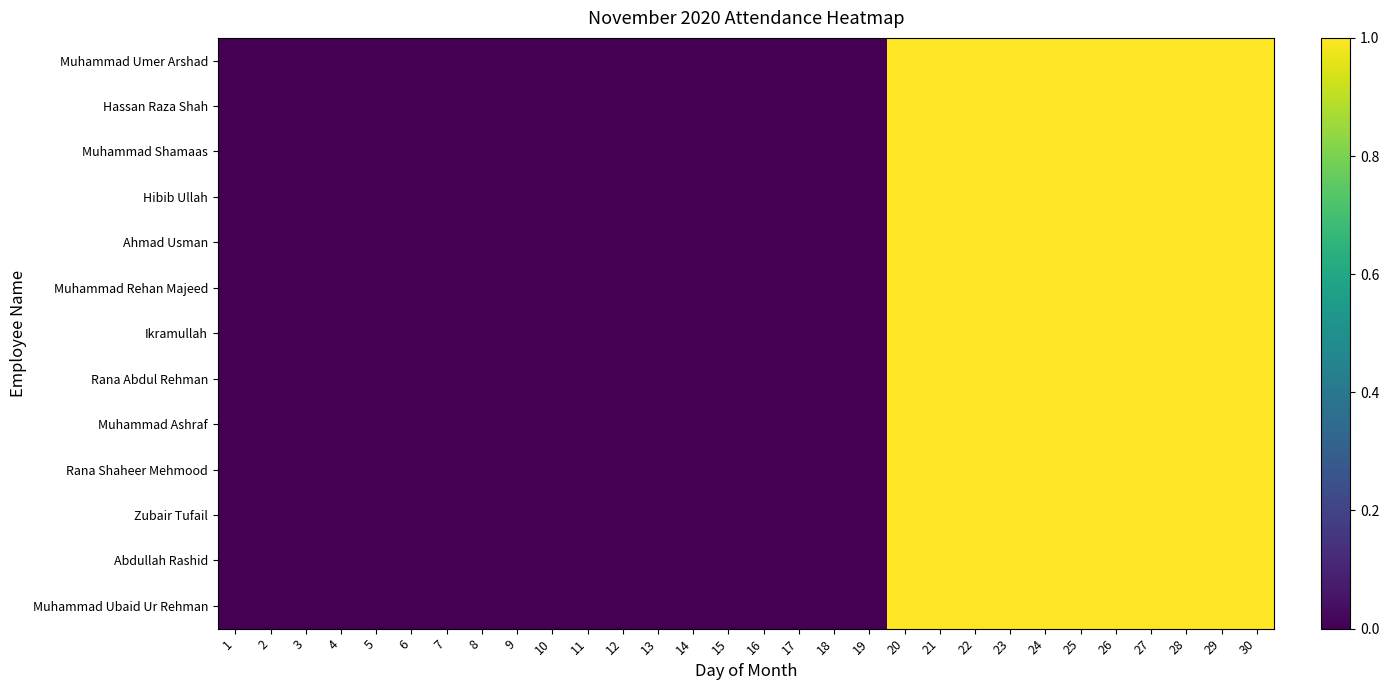

Reading left to right, extract all data points from this chart.

Muhammad Umer Arshad: 1=0	2=0	3=0	4=0	5=0	6=0	7=0	8=0	9=0	10=0	11=0	12=0	13=0	14=0	15=0	16=0	17=0	18=0	19=0	20=1	21=1	22=1	23=1	24=1	25=1	26=1	27=1	28=1	29=1	30=1
Hassan Raza Shah: 1=0	2=0	3=0	4=0	5=0	6=0	7=0	8=0	9=0	10=0	11=0	12=0	13=0	14=0	15=0	16=0	17=0	18=0	19=0	20=1	21=1	22=1	23=1	24=1	25=1	26=1	27=1	28=1	29=1	30=1
Muhammad Shamaas: 1=0	2=0	3=0	4=0	5=0	6=0	7=0	8=0	9=0	10=0	11=0	12=0	13=0	14=0	15=0	16=0	17=0	18=0	19=0	20=1	21=1	22=1	23=1	24=1	25=1	26=1	27=1	28=1	29=1	30=1
Hibib Ullah: 1=0	2=0	3=0	4=0	5=0	6=0	7=0	8=0	9=0	10=0	11=0	12=0	13=0	14=0	15=0	16=0	17=0	18=0	19=0	20=1	21=1	22=1	23=1	24=1	25=1	26=1	27=1	28=1	29=1	30=1
Ahmad Usman: 1=0	2=0	3=0	4=0	5=0	6=0	7=0	8=0	9=0	10=0	11=0	12=0	13=0	14=0	15=0	16=0	17=0	18=0	19=0	20=1	21=1	22=1	23=1	24=1	25=1	26=1	27=1	28=1	29=1	30=1
Muhammad Rehan Majeed: 1=0	2=0	3=0	4=0	5=0	6=0	7=0	8=0	9=0	10=0	11=0	12=0	13=0	14=0	15=0	16=0	17=0	18=0	19=0	20=1	21=1	22=1	23=1	24=1	25=1	26=1	27=1	28=1	29=1	30=1
Ikramullah: 1=0	2=0	3=0	4=0	5=0	6=0	7=0	8=0	9=0	10=0	11=0	12=0	13=0	14=0	15=0	16=0	17=0	18=0	19=0	20=1	21=1	22=1	23=1	24=1	25=1	26=1	27=1	28=1	29=1	30=1
Rana Abdul Rehman: 1=0	2=0	3=0	4=0	5=0	6=0	7=0	8=0	9=0	10=0	11=0	12=0	13=0	14=0	15=0	16=0	17=0	18=0	19=0	20=1	21=1	22=1	23=1	24=1	25=1	26=1	27=1	28=1	29=1	30=1
Muhammad Ashraf: 1=0	2=0	3=0	4=0	5=0	6=0	7=0	8=0	9=0	10=0	11=0	12=0	13=0	14=0	15=0	16=0	17=0	18=0	19=0	20=1	21=1	22=1	23=1	24=1	25=1	26=1	27=1	28=1	29=1	30=1
Rana Shaheer Mehmood: 1=0	2=0	3=0	4=0	5=0	6=0	7=0	8=0	9=0	10=0	11=0	12=0	13=0	14=0	15=0	16=0	17=0	18=0	19=0	20=1	21=1	22=1	23=1	24=1	25=1	26=1	27=1	28=1	29=1	30=1
Zubair Tufail: 1=0	2=0	3=0	4=0	5=0	6=0	7=0	8=0	9=0	10=0	11=0	12=0	13=0	14=0	15=0	16=0	17=0	18=0	19=0	20=1	21=1	22=1	23=1	24=1	25=1	26=1	27=1	28=1	29=1	30=1
Abdullah Rashid: 1=0	2=0	3=0	4=0	5=0	6=0	7=0	8=0	9=0	10=0	11=0	12=0	13=0	14=0	15=0	16=0	17=0	18=0	19=0	20=1	21=1	22=1	23=1	24=1	25=1	26=1	27=1	28=1	29=1	30=1
Muhammad Ubaid Ur Rehman: 1=0	2=0	3=0	4=0	5=0	6=0	7=0	8=0	9=0	10=0	11=0	12=0	13=0	14=0	15=0	16=0	17=0	18=0	19=0	20=1	21=1	22=1	23=1	24=1	25=1	26=1	27=1	28=1	29=1	30=1